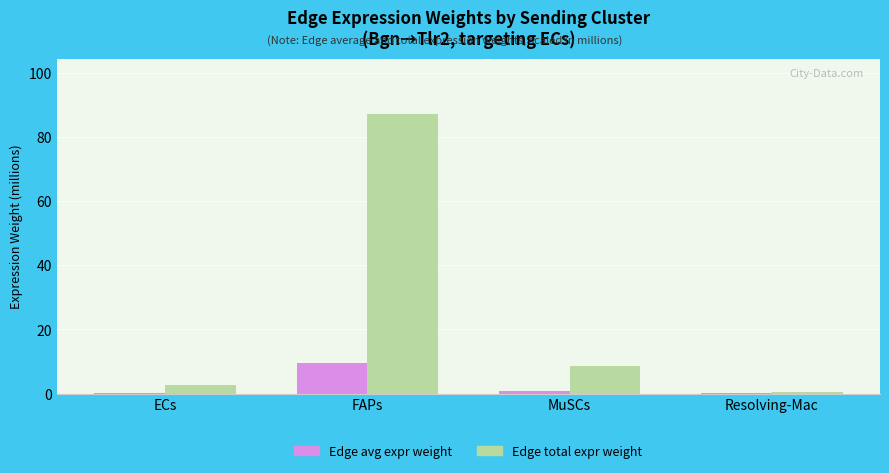

How many groups of bars are there?

4